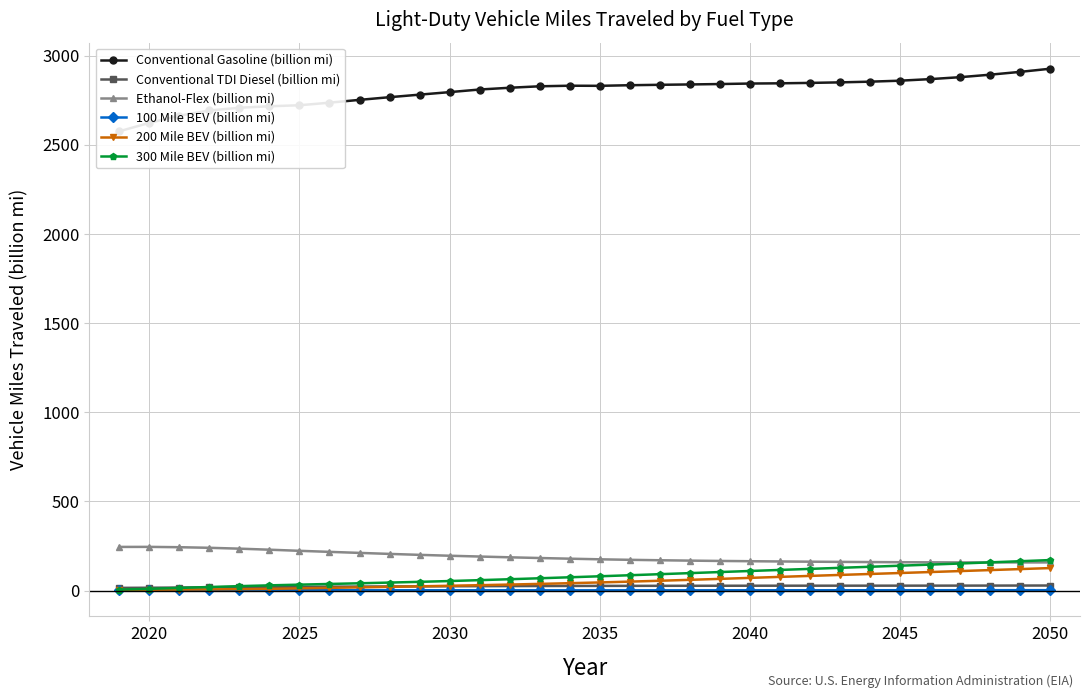

What is the highest value of the 100 Mile BEV (billion mi) series?

2.4